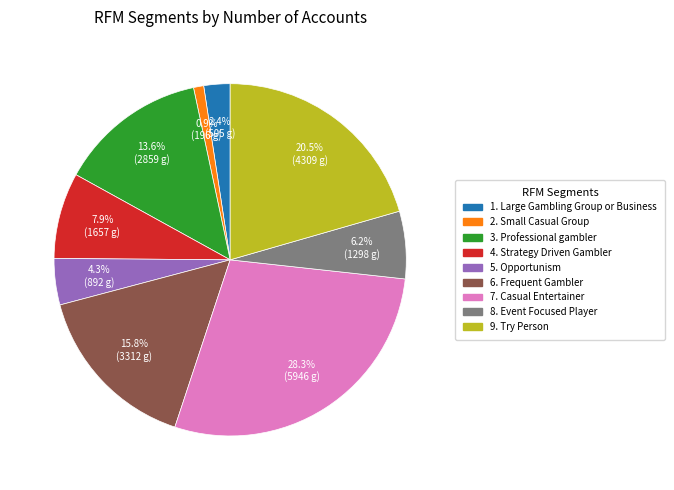

What percentage is NOT represented by 8. Event Focused Player?

93.8%